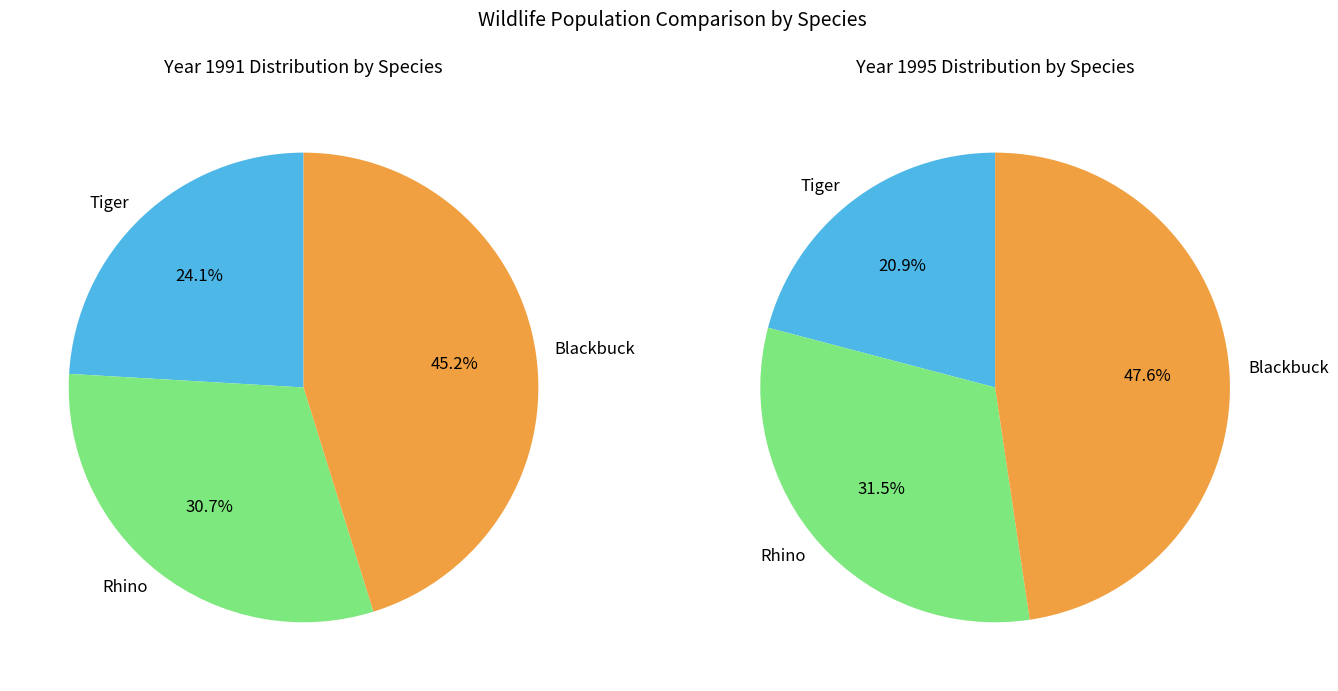

What percentage is the Tiger slice, to the nearest percent?

24%